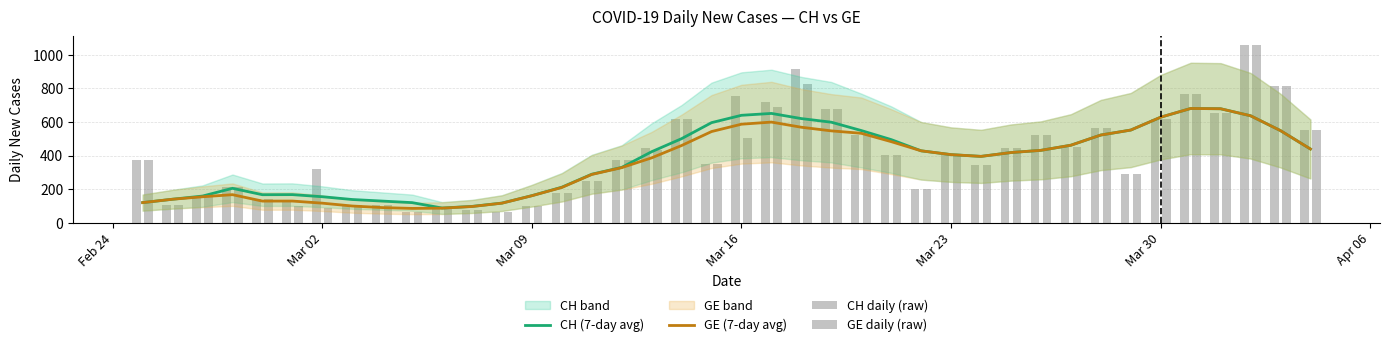

What is the value of the CH daily (raw) bar at the 21st from the left?

753.0